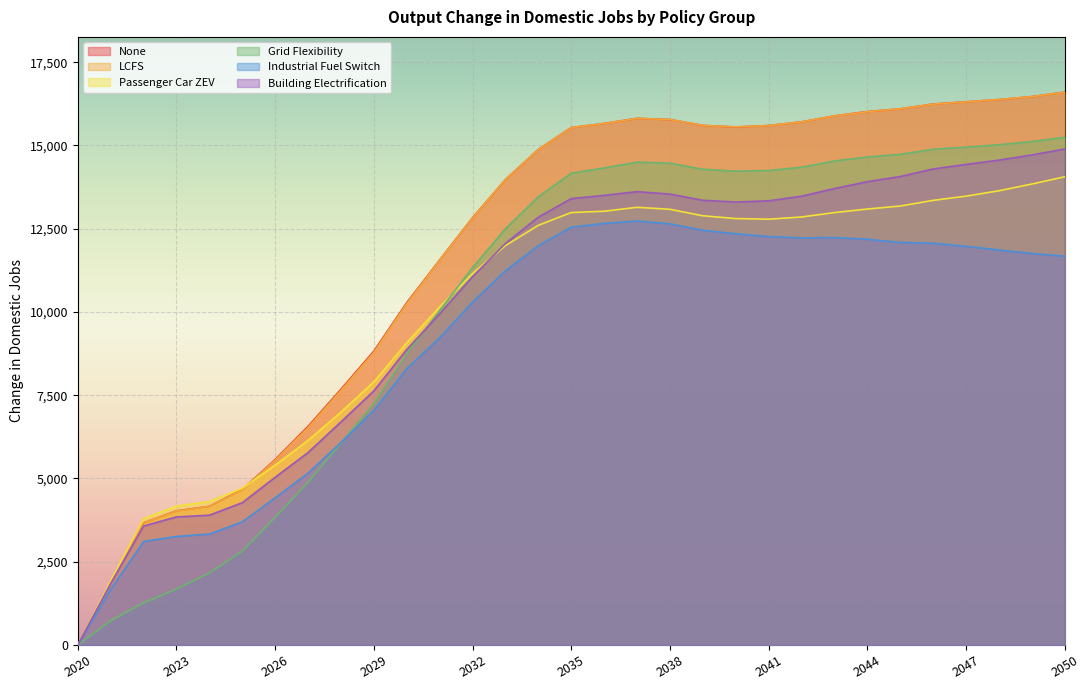

At which category is the sum across all series the highest?

2050